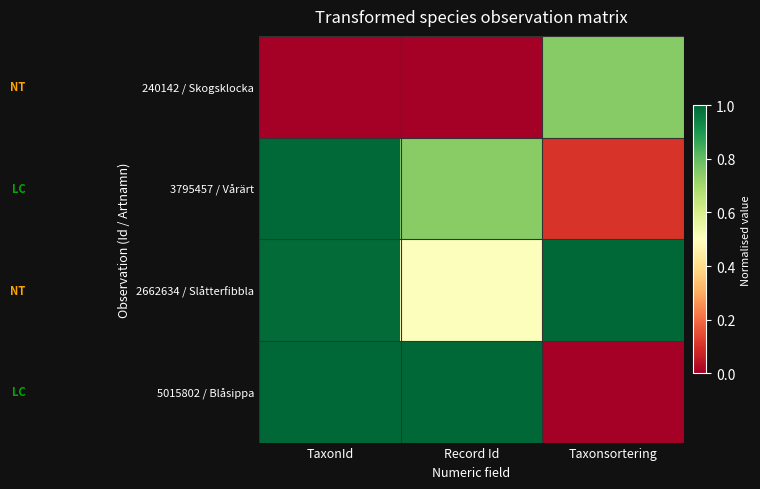

Which series has the widest spread of values?

5015802 / Blåsippa